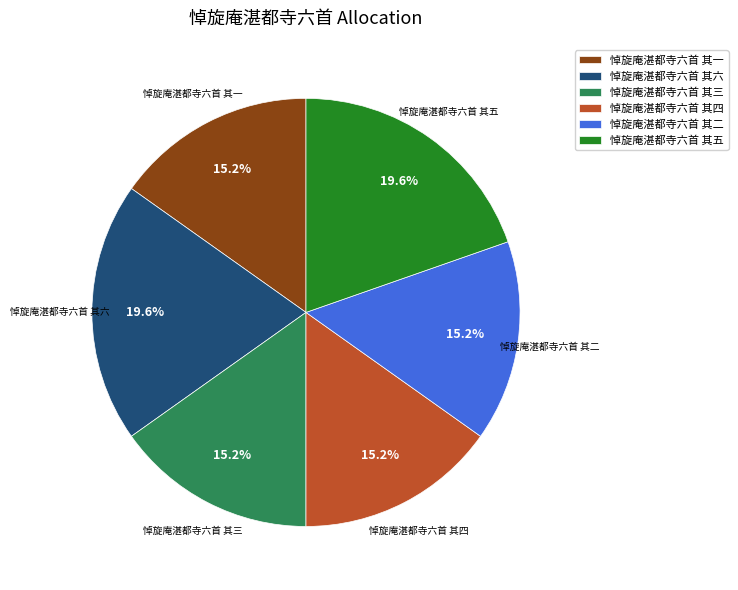

True or false: 悼旋庵湛都寺六首 其三 accounts for 15% of the total.

True